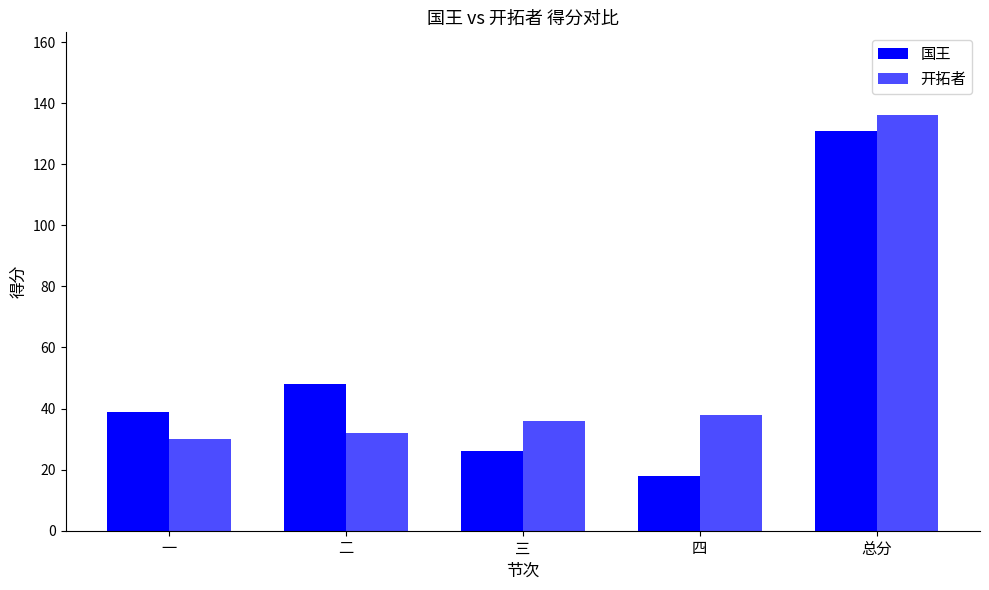

Count the number of data series in this chart.

2